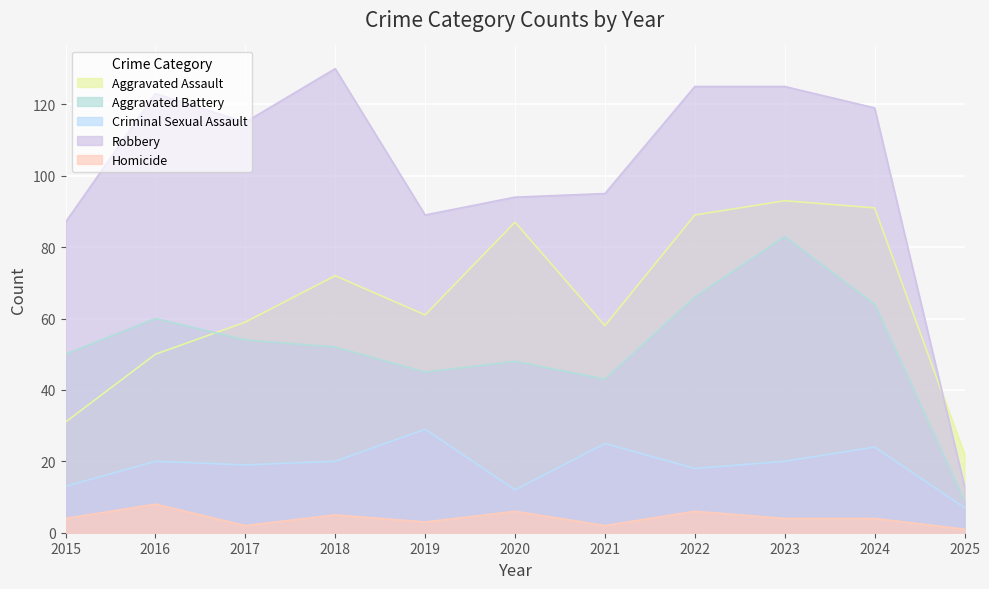

The value of Robbery at 2018 is 130. True or false?

True